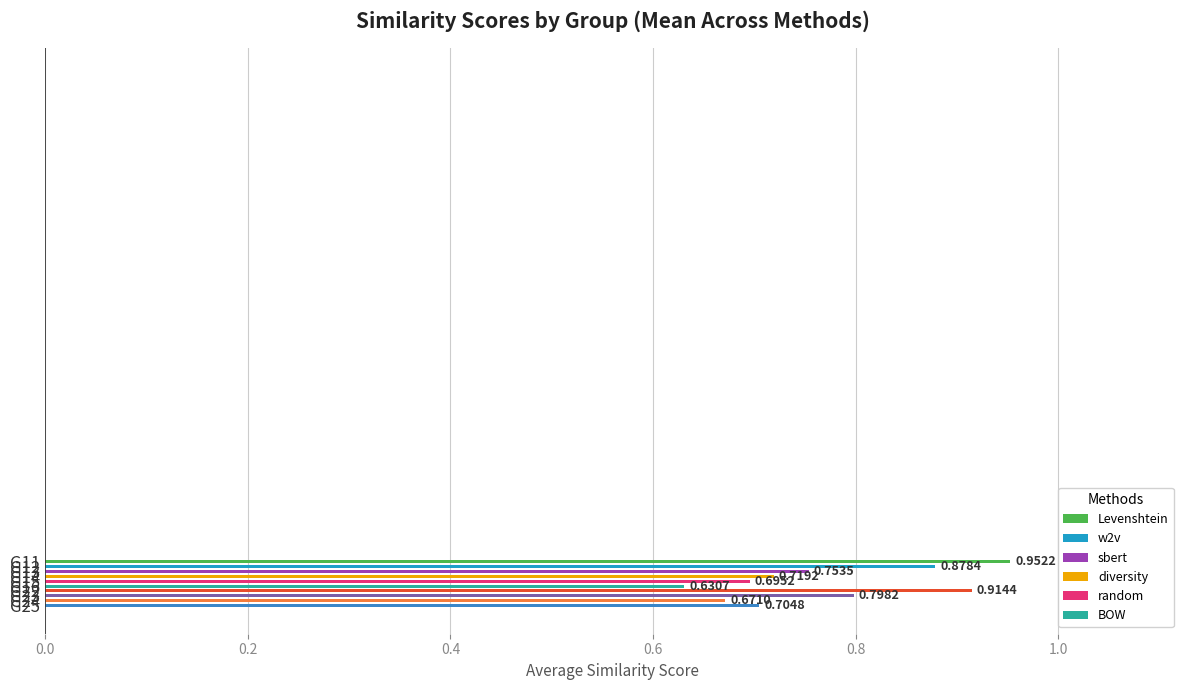

What is the difference between the second highest and minimum values?

0.3